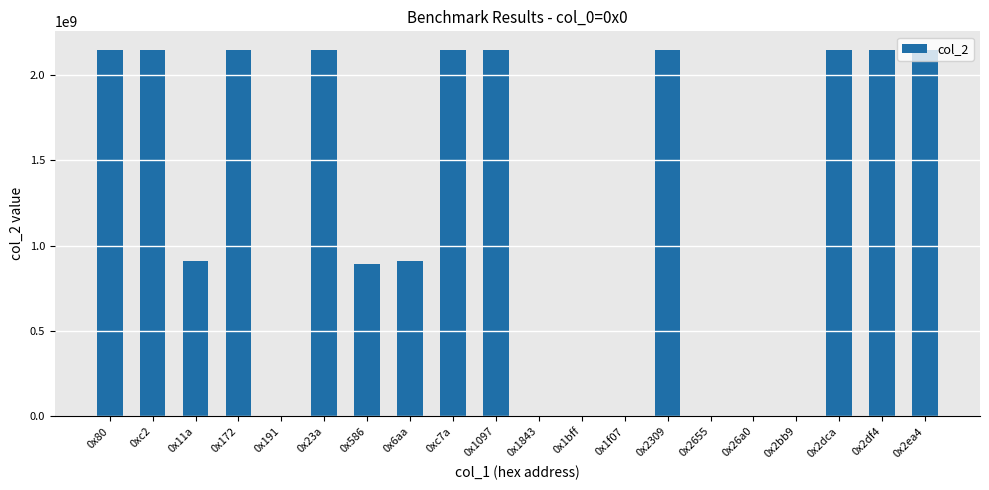

What is the sum of all values?

24200803734